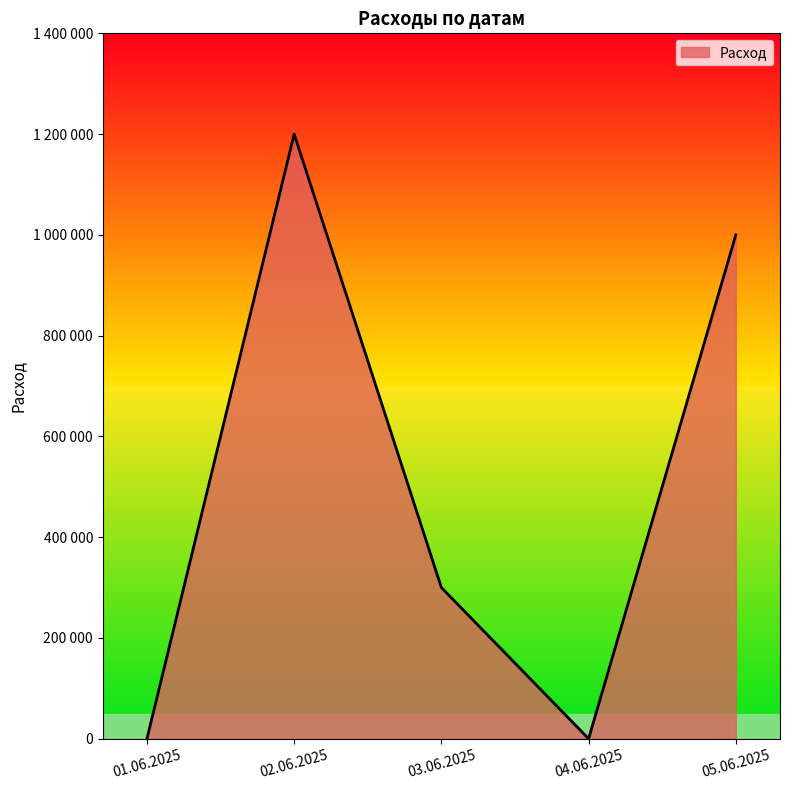

Is this an area chart (filled region under the line)?

Yes